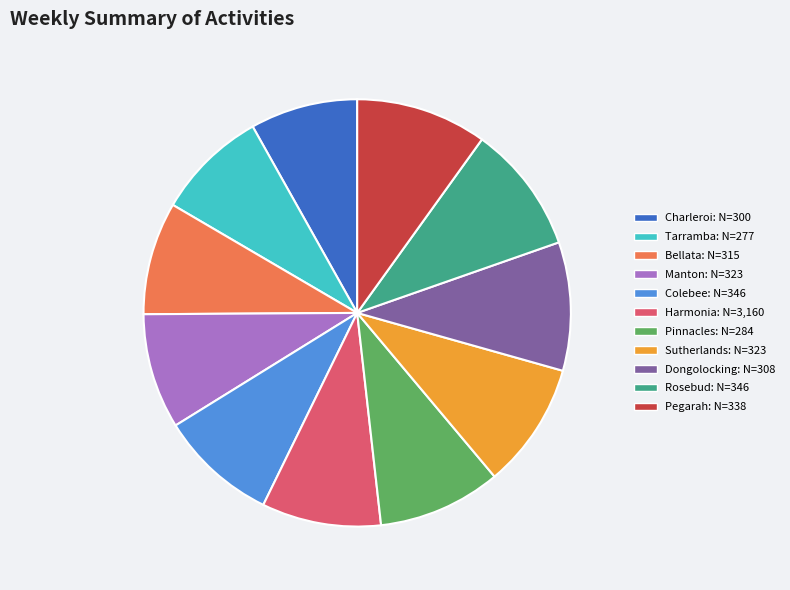

Between Pegarah: N=338 and Harmonia: N=3,160, which is larger?

Pegarah: N=338